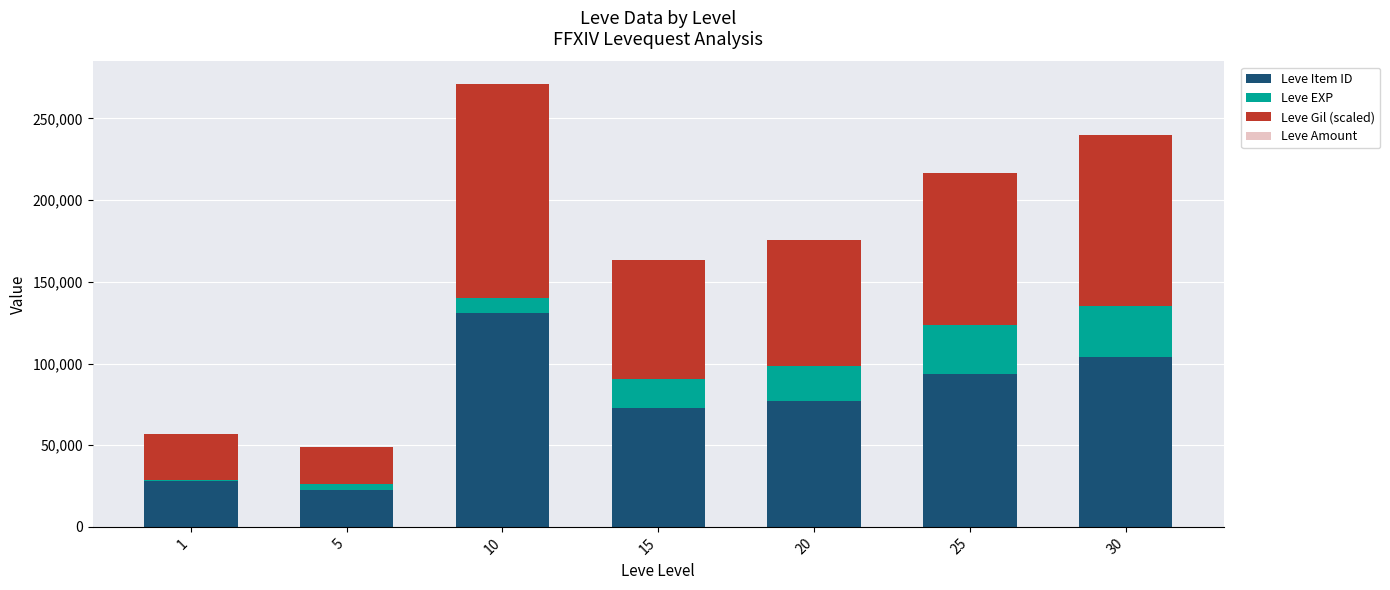

At which category is the sum across all series the highest?

10